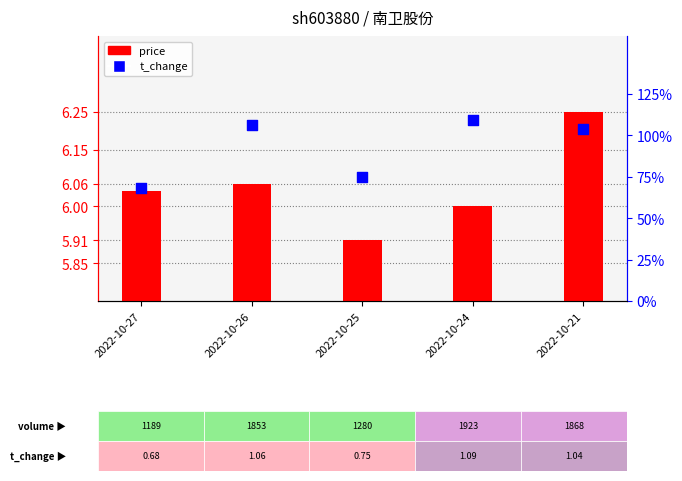

Which series has the largest total across all categories?

price